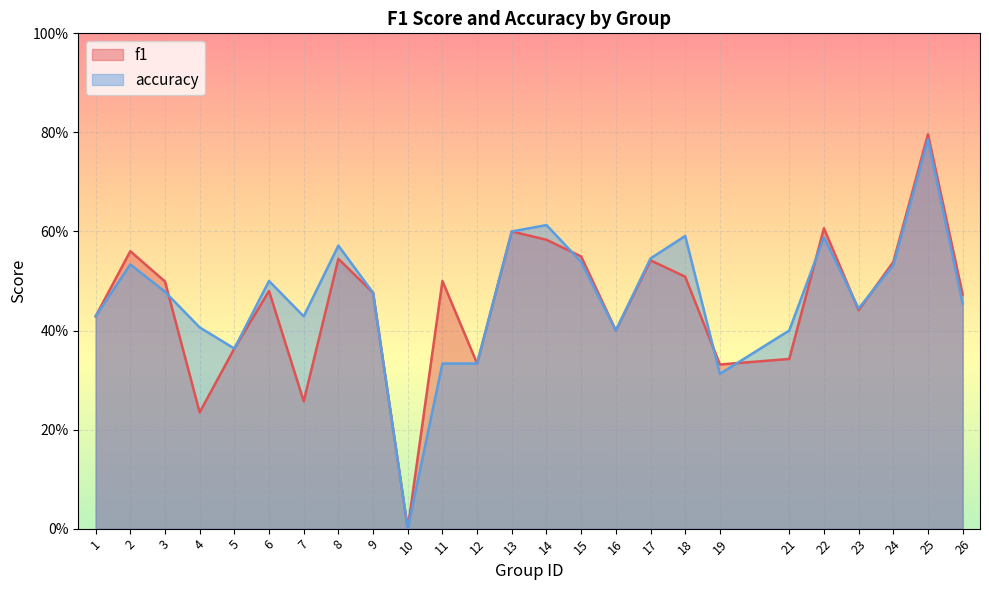

How many interior local peaks does the accuracy series have?

7